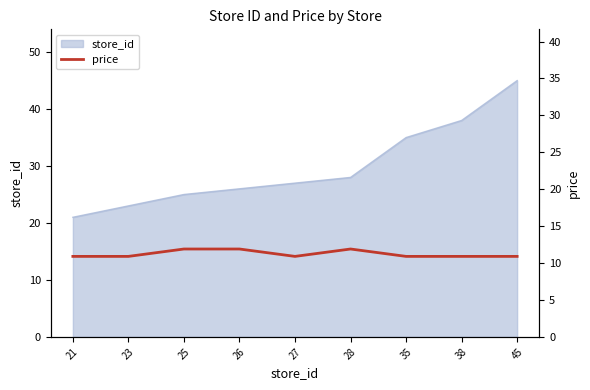

Which category has the lowest value in the store_id series?

21